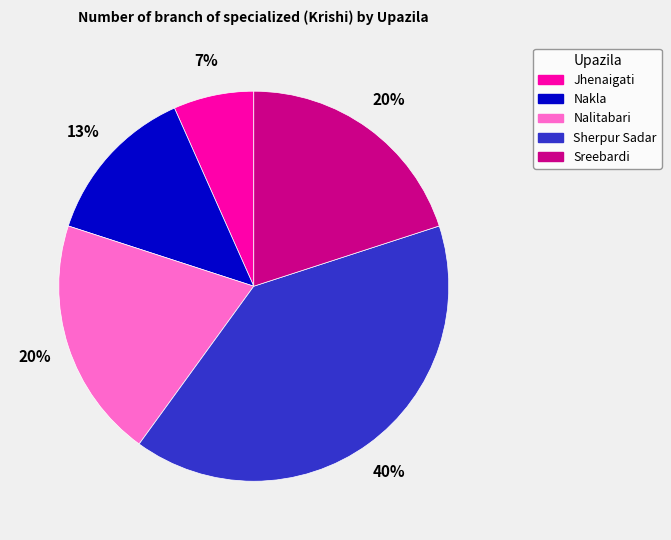

Count the number of slices in the pie.

5